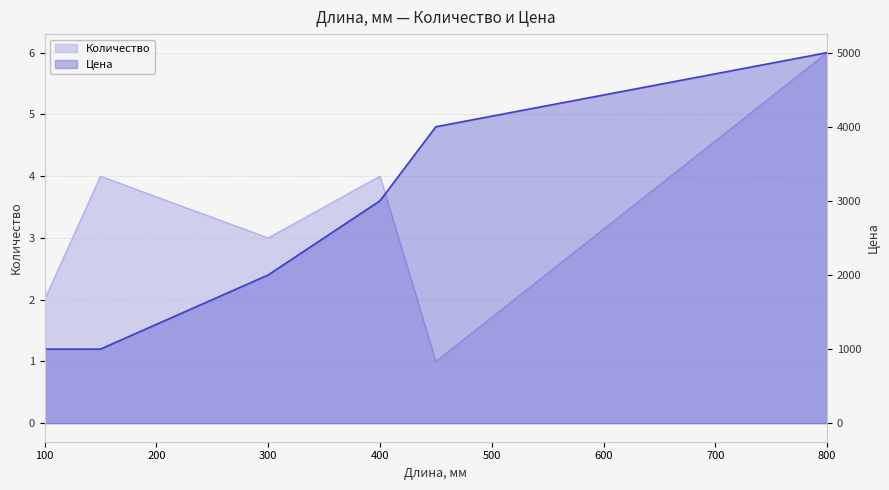

What is the difference between the second highest and minimum values in the Количество series?

3